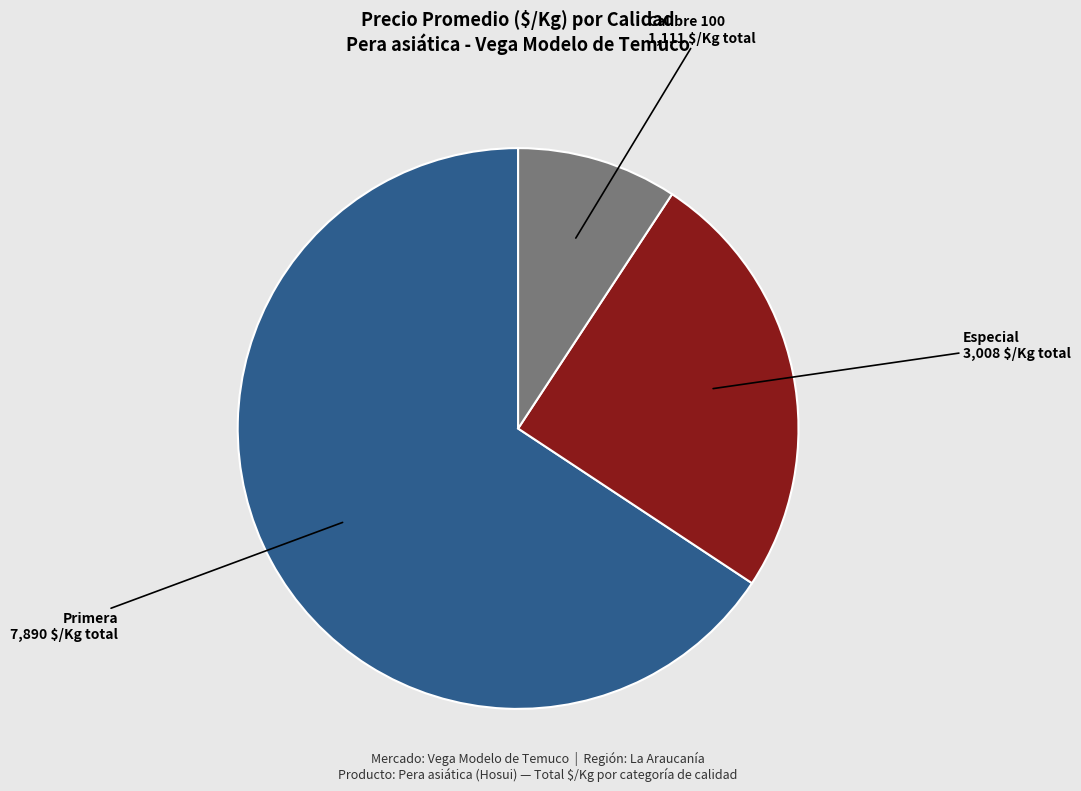

Rank the categories by value from highest to lowest.

Primera, Especial, Calibre 100